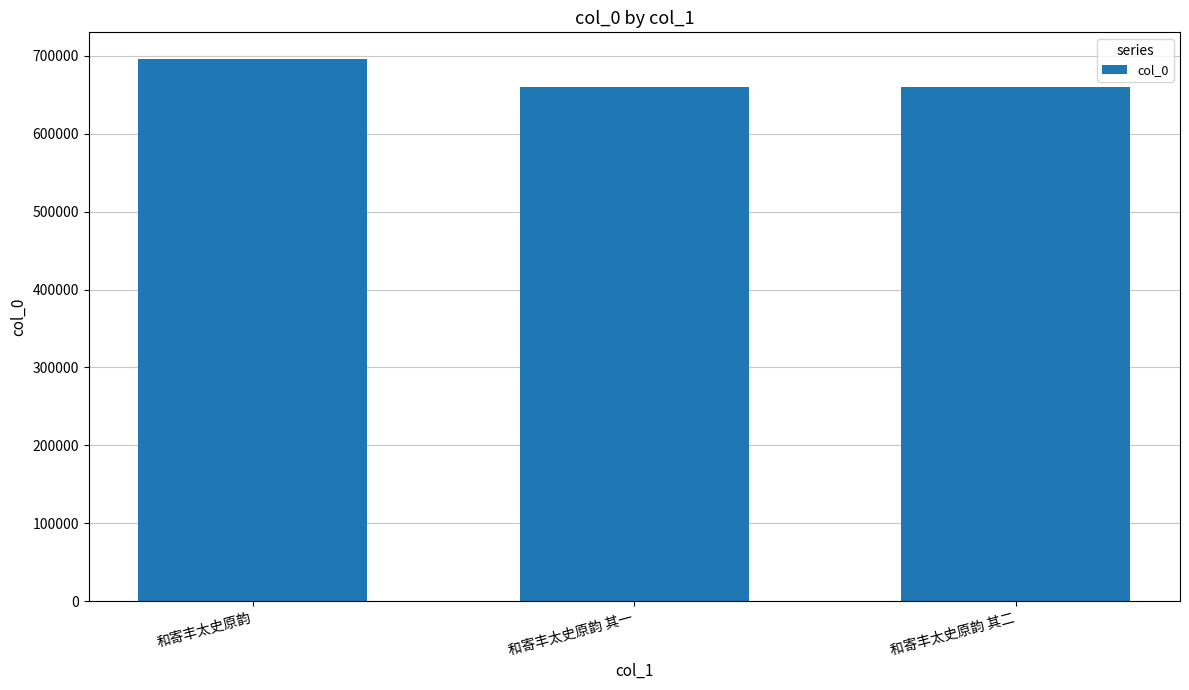

How many series are shown in this chart?

1